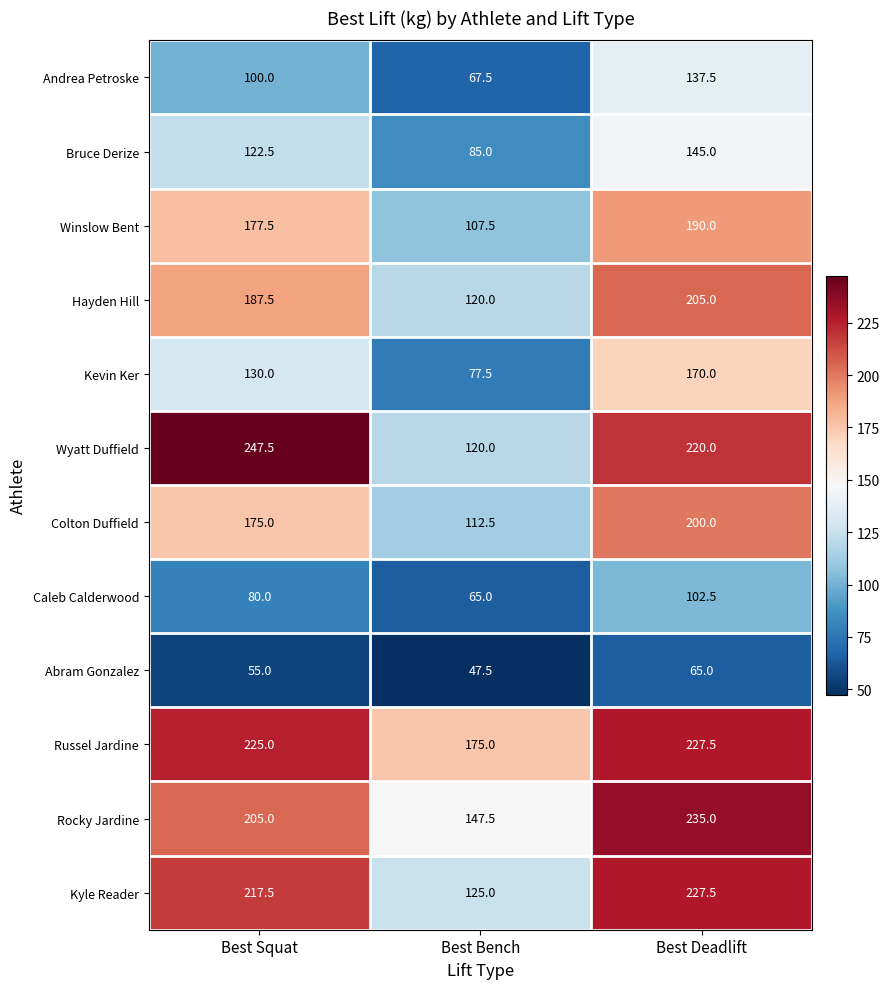

At which label does Hayden Hill first exceed 187?

Best Squat